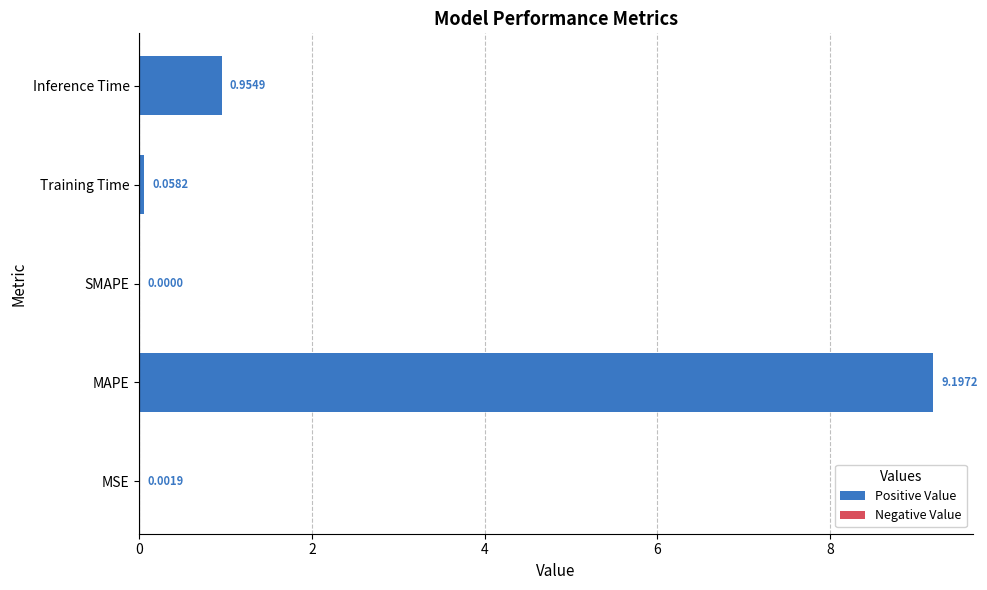

Which label corresponds to the largest value in the chart?

MAPE